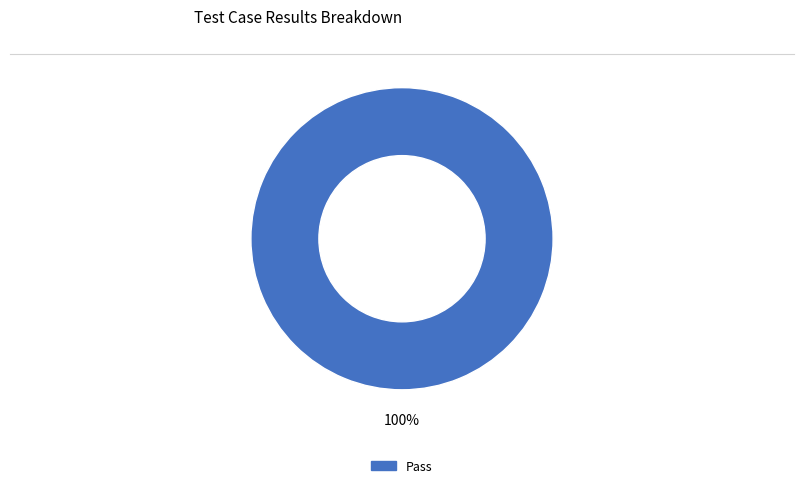

Is there a majority slice in this chart?

Yes